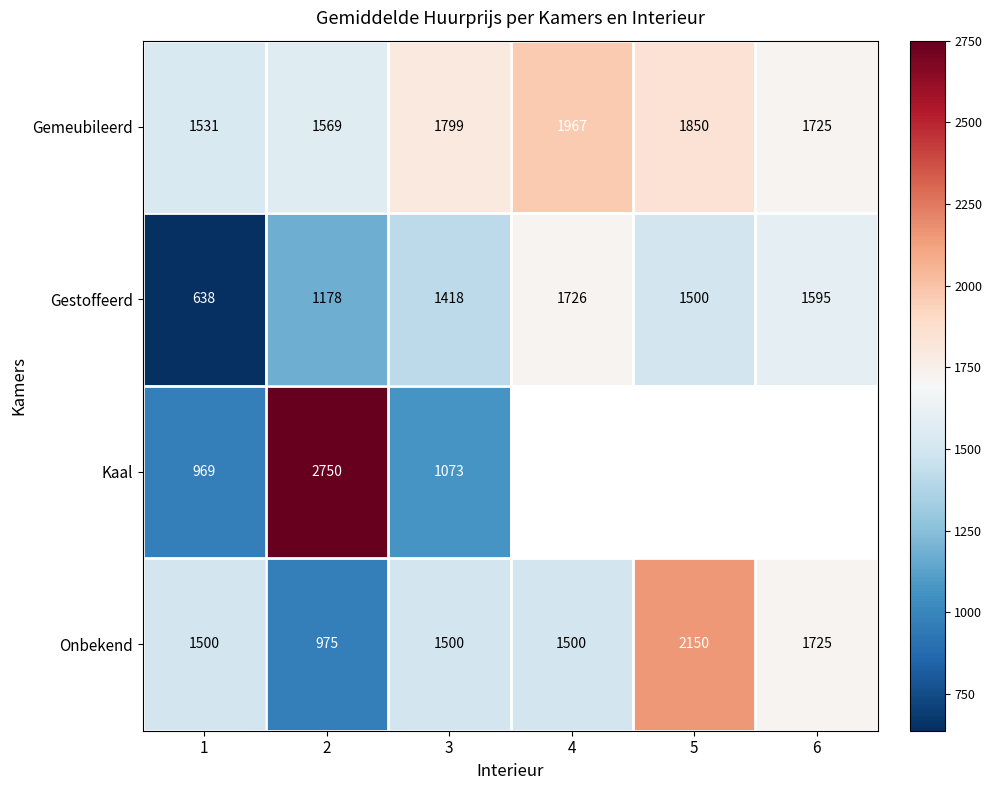

At how many categories does at least one series exceed 1949?

3